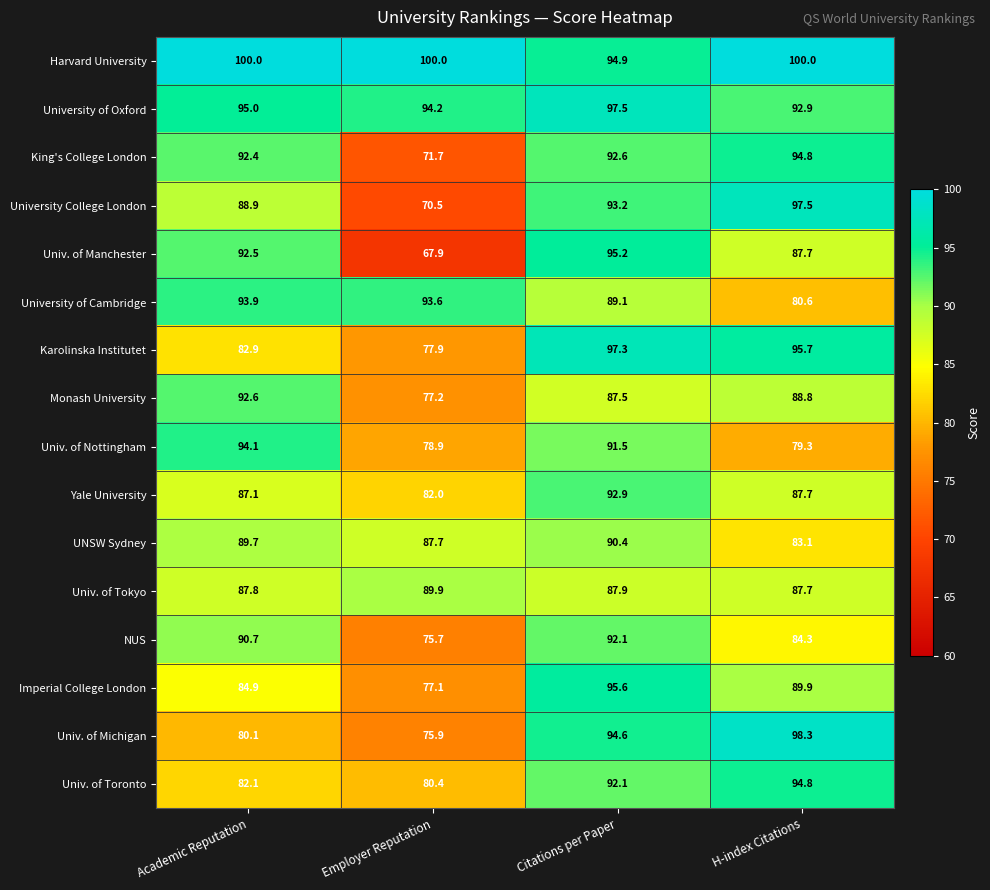

At which label does King's College London first exceed 92?

Academic Reputation